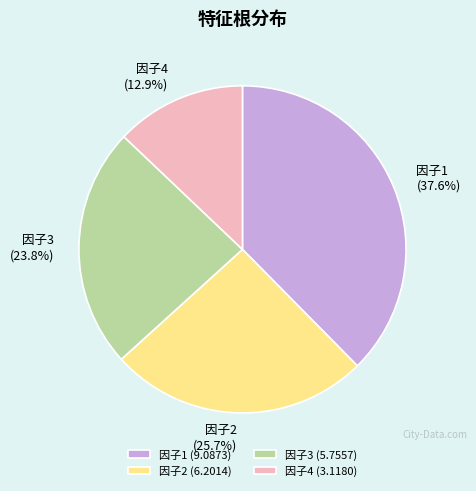

How many segments does this pie chart have?

4